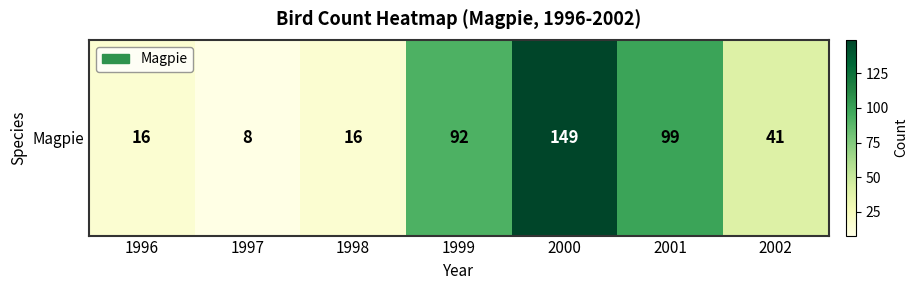

Which label corresponds to the largest value in the chart?

2000